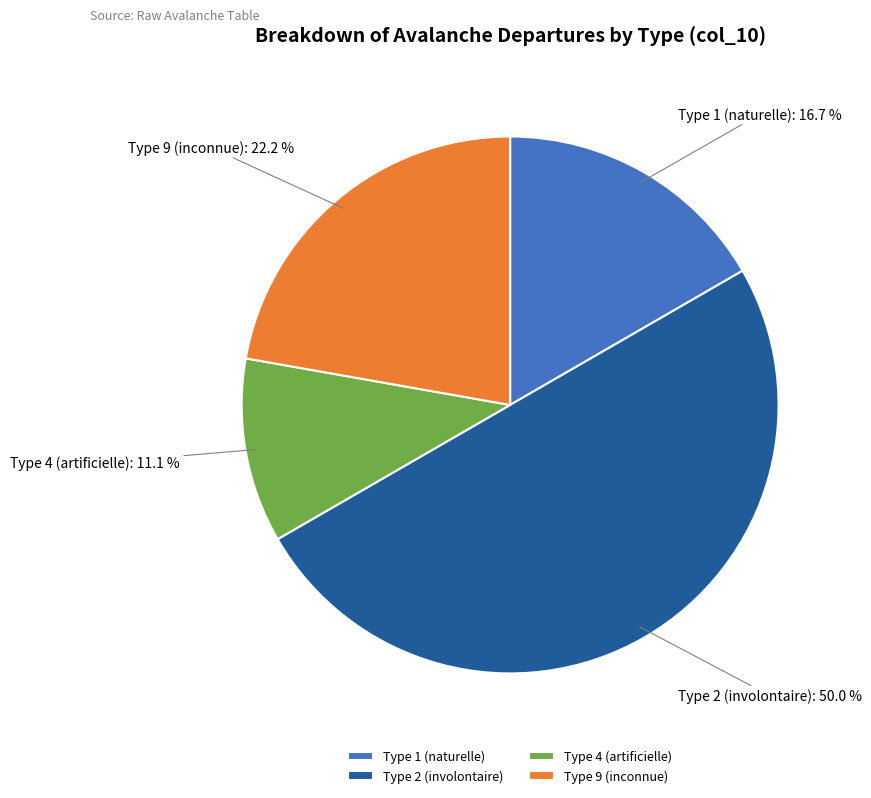

Is it true that Type 4 (artificielle) is 11% of the pie?

True